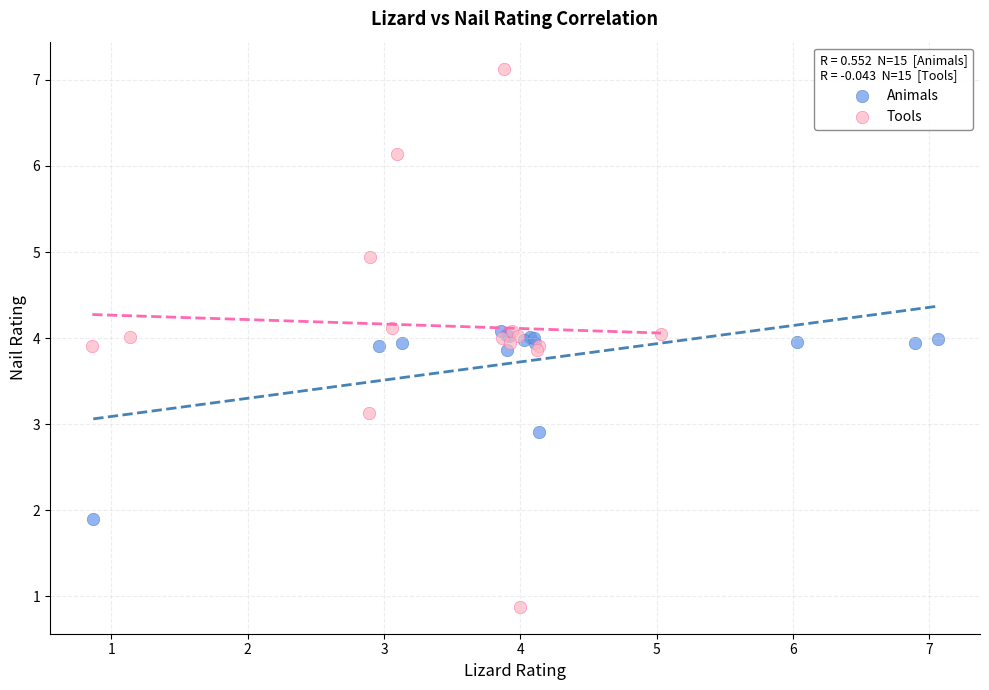

What are all the series names shown in the legend?

Animals, Tools